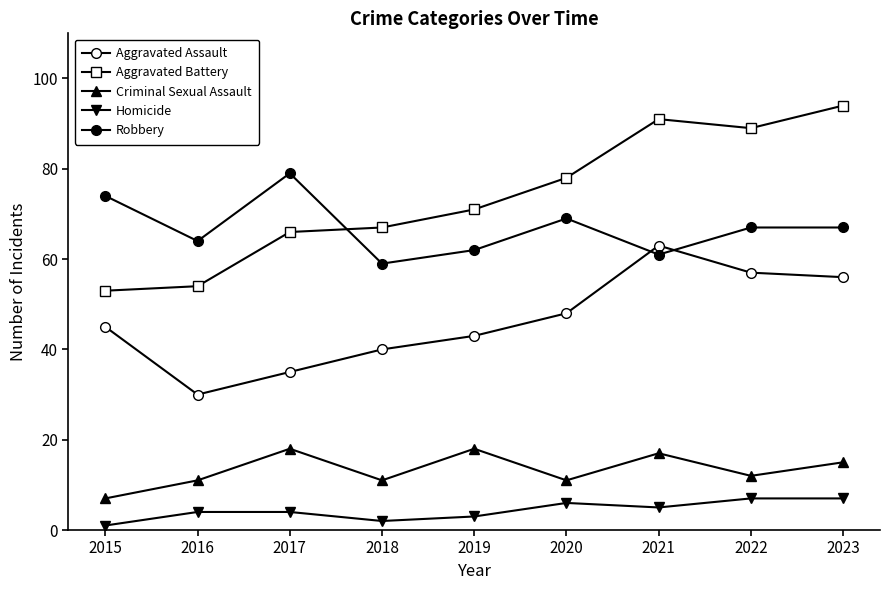

Where does the Criminal Sexual Assault series first go above 12?

2017